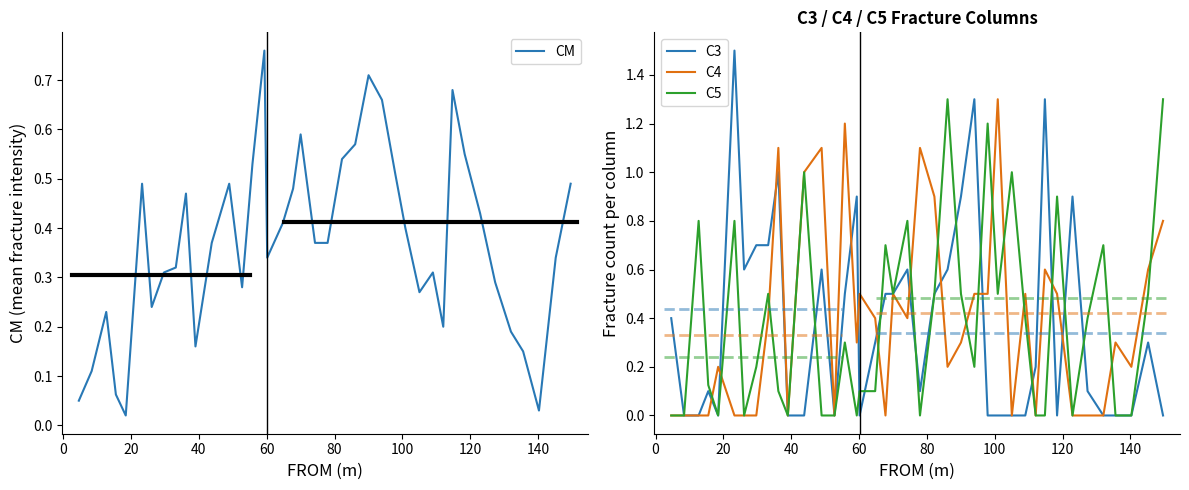

What is the maximum value for C4?

1.3